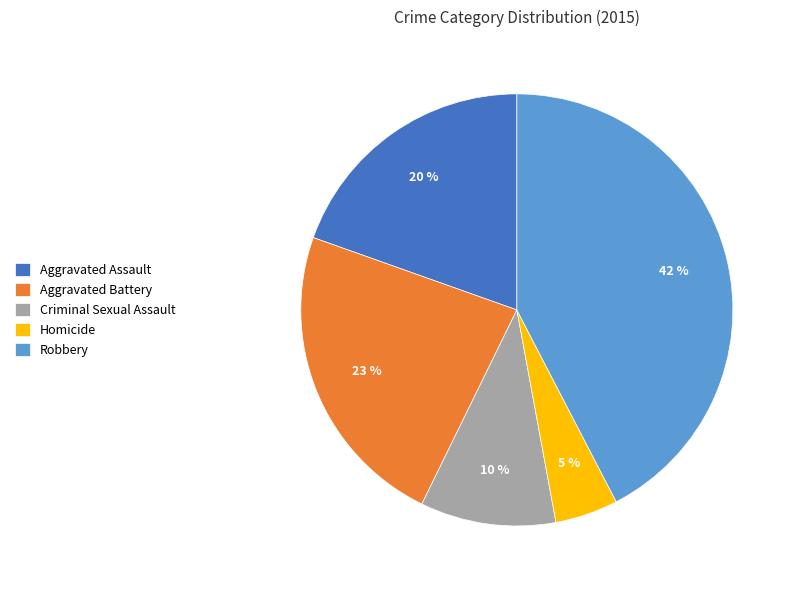

To the nearest percent, what is the difference between the Homicide and Aggravated Battery slice percentages?

18%